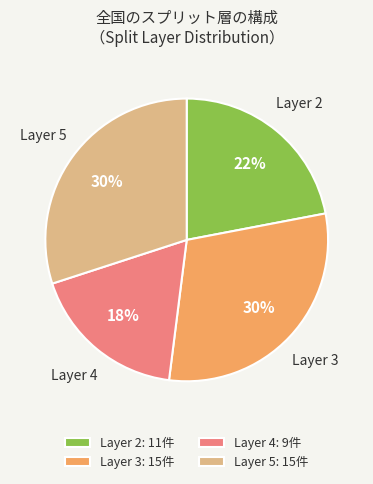

How many segments does this pie chart have?

4